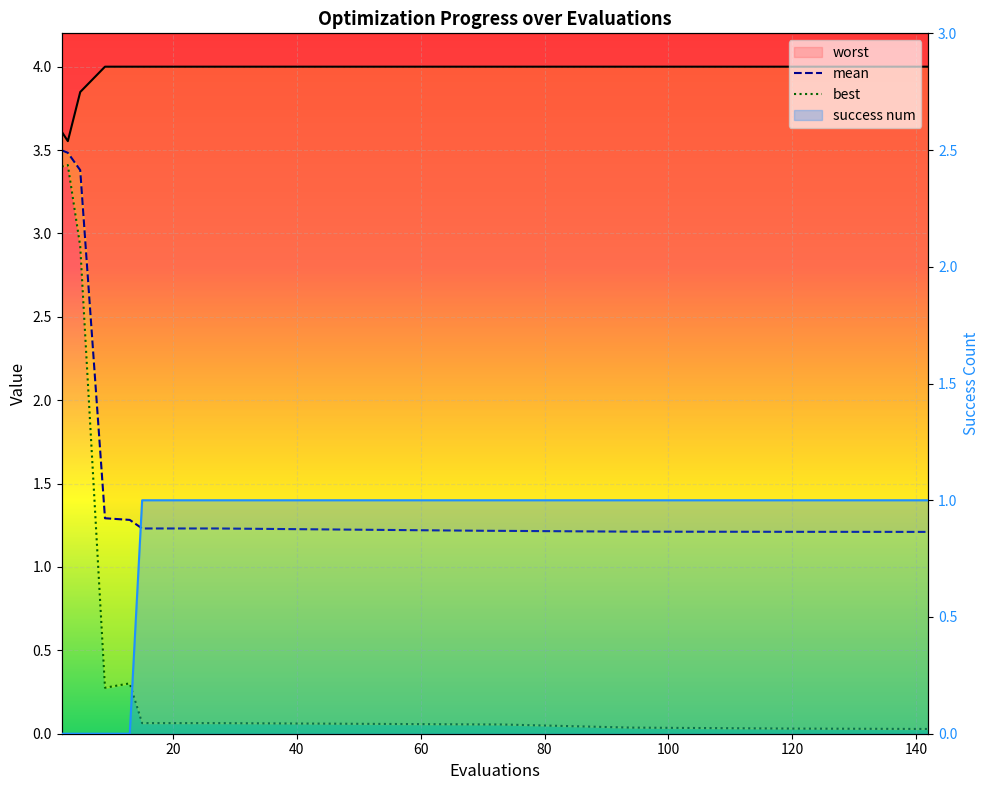

True or false: success num and mean intersect in this chart.

False